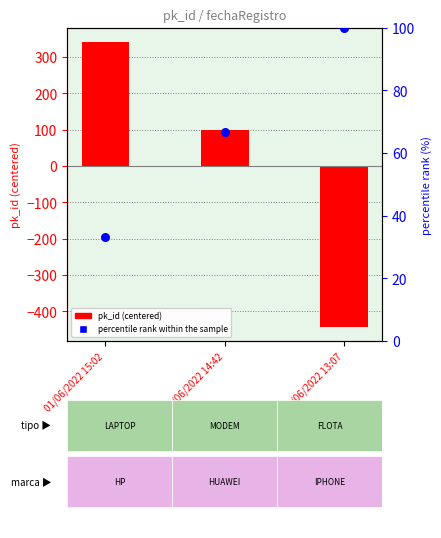

At how many categories does at least one series exceed 268?

1